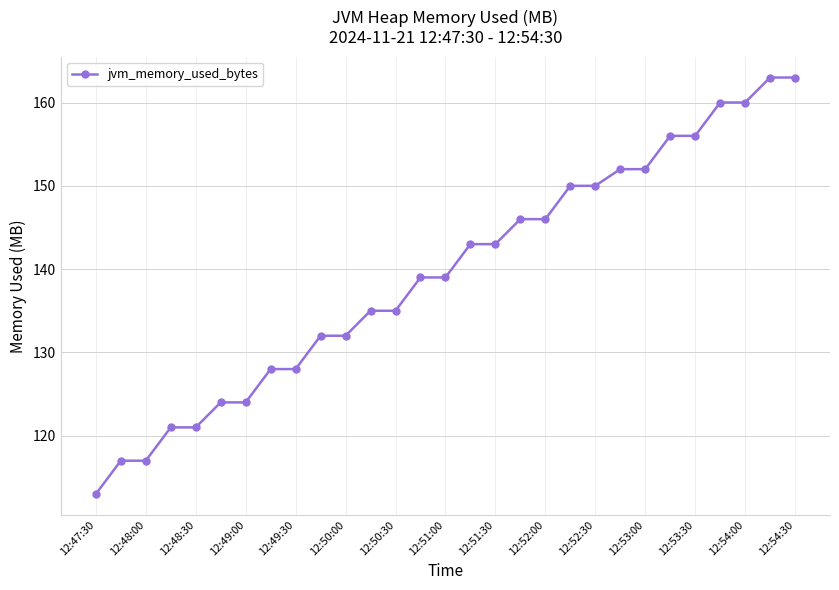

Reading right to left, transcribe all the data shown in this chart.

163	163	160	160	156	156	152	152	150	150	146	146	143	143	139	139	135	135	132	132	128	128	124	124	121	121	117	117	113